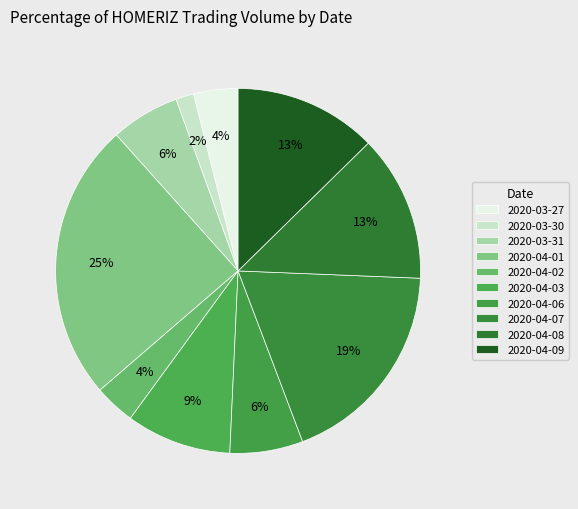

To the nearest percent, what is the average slice percentage?

10%